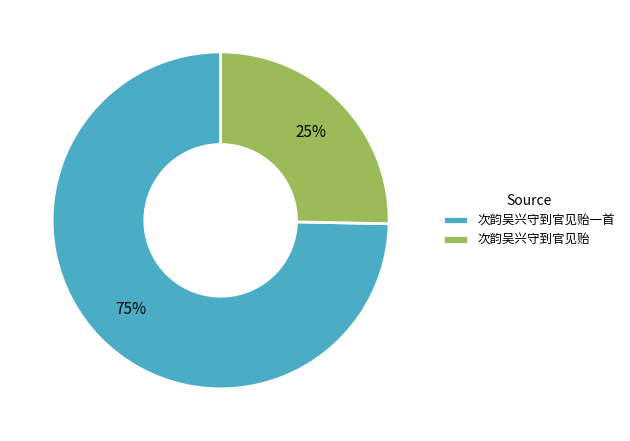

What is the largest slice in the pie chart?

次韵吴兴守到官见贻一首